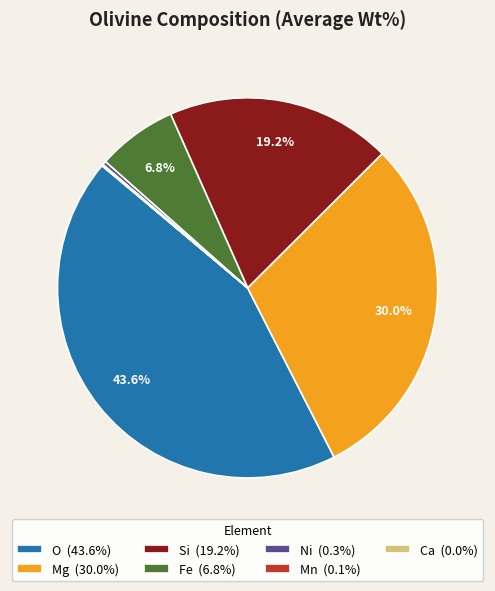

To the nearest percent, what is the average slice percentage?

14%